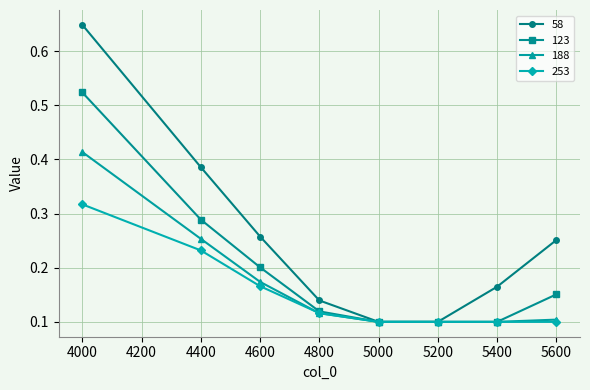

Which category has the highest value in the 58 series?

4000